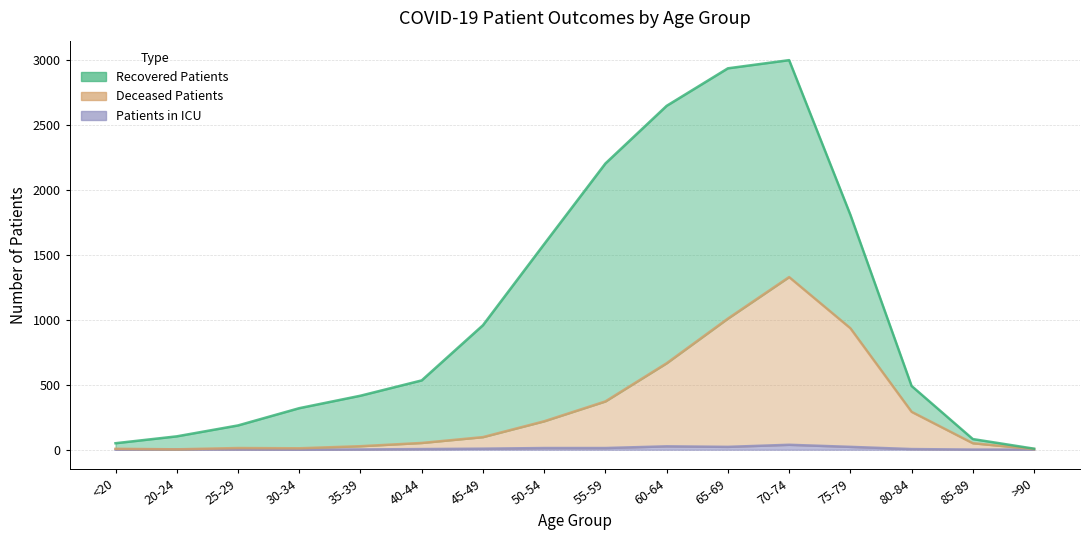

What is the total value across all series at 40-44?

57